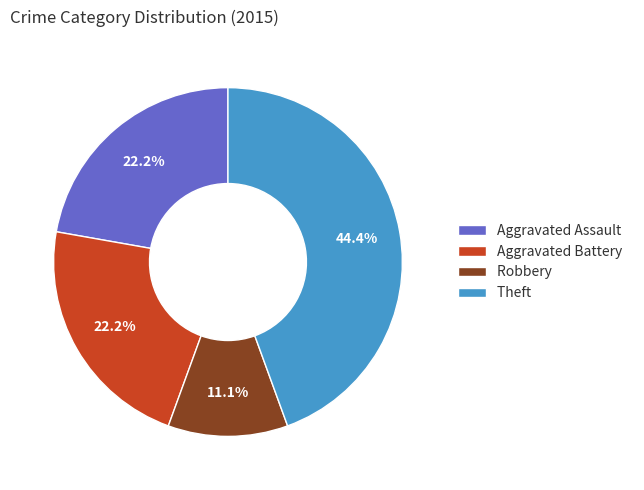

Which slice is the smallest?

Robbery